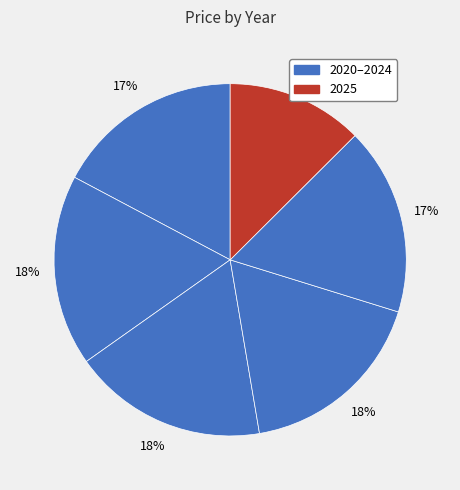

How many segments does this pie chart have?

6